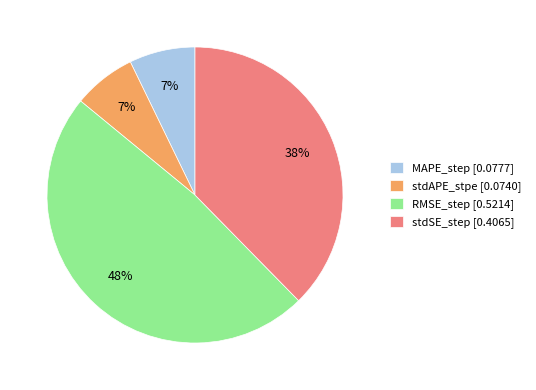

The RMSE_step slice represents 54% of the pie. True or false?

False